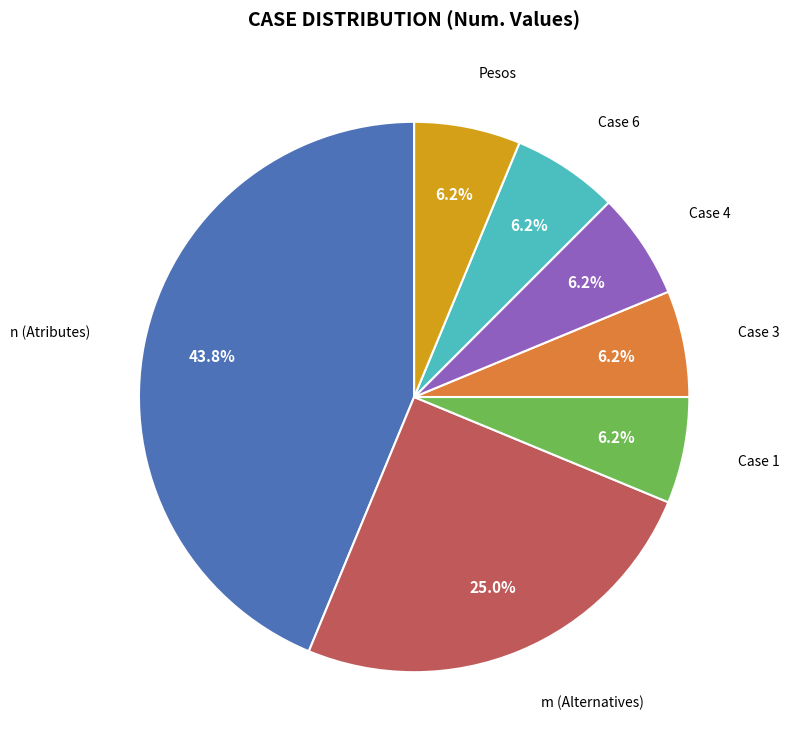

Does m (Alternatives) account for over 50% of the chart?

No